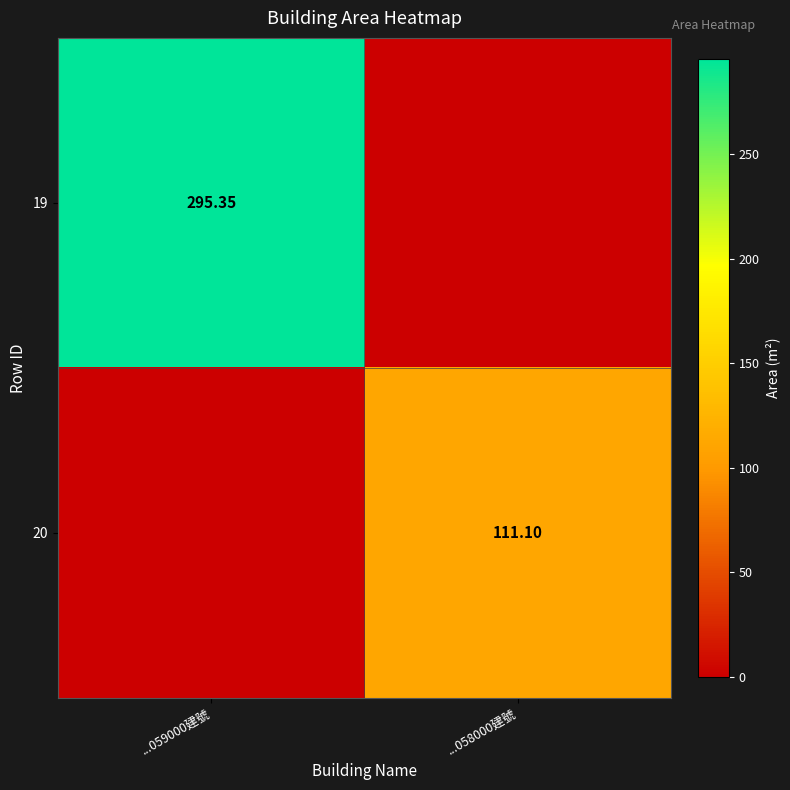

Is the value of 20 at ...058000建號 greater than the value of 19 at ...059000建號?

No